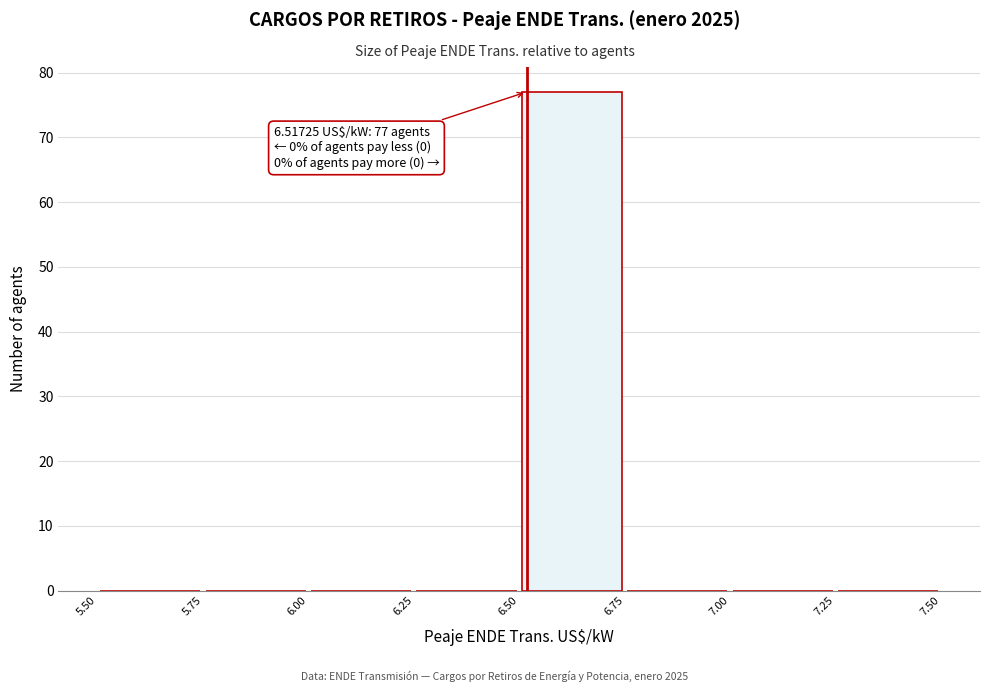

Over which range of the x-axis is the bar tallest?

6.50 to 6.75